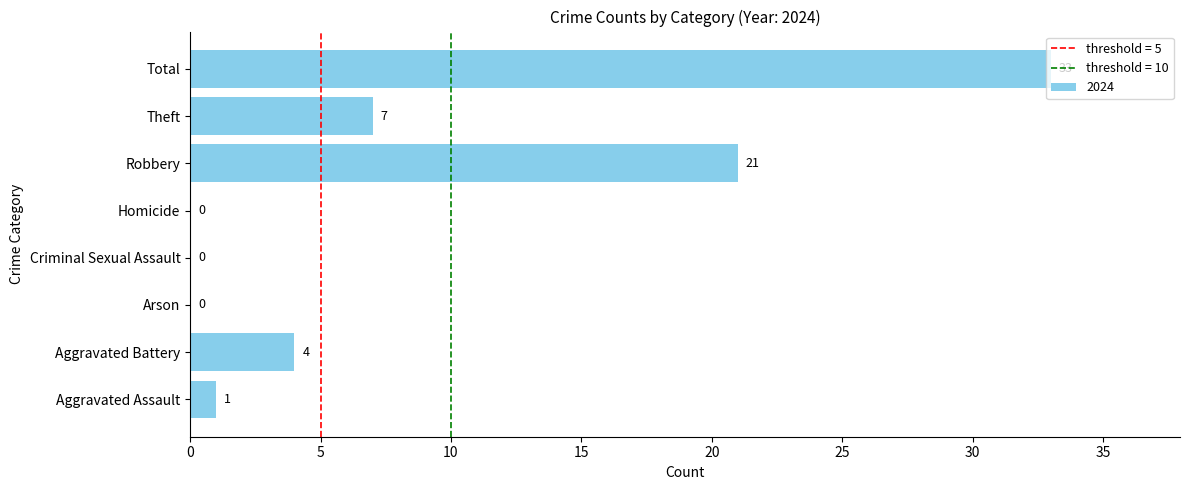

The value at Robbery is 32. True or false?

False